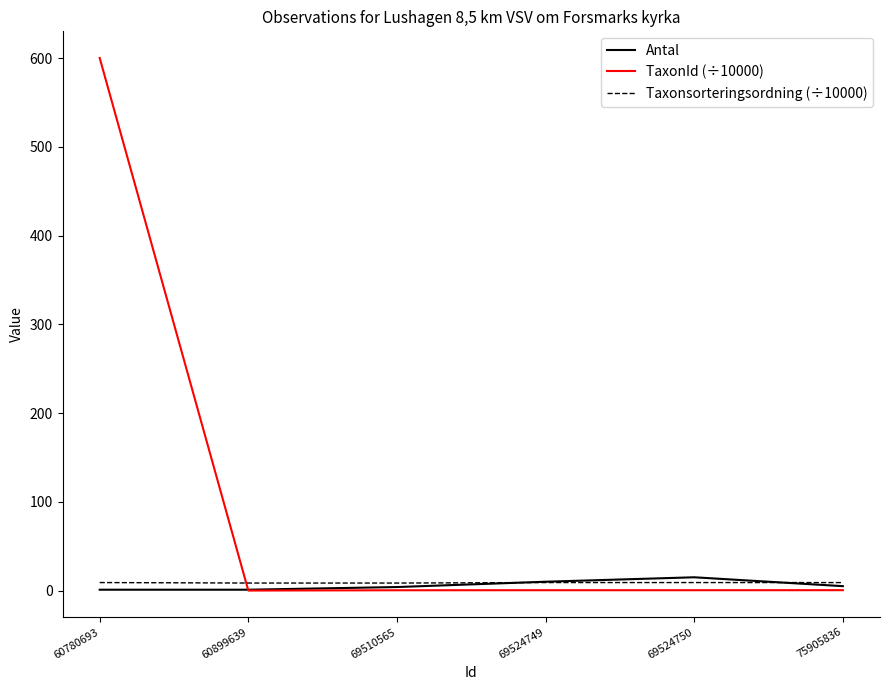

Where do TaxonId (÷10000) and Taxonsorteringsordning (÷10000) first cross each other?

60780693 and 60899639